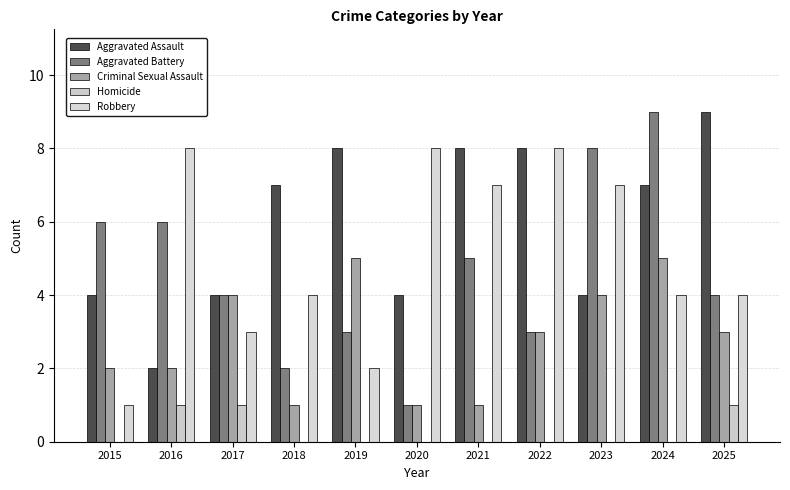

What is the approximate value of Criminal Sexual Assault at 2015?

2